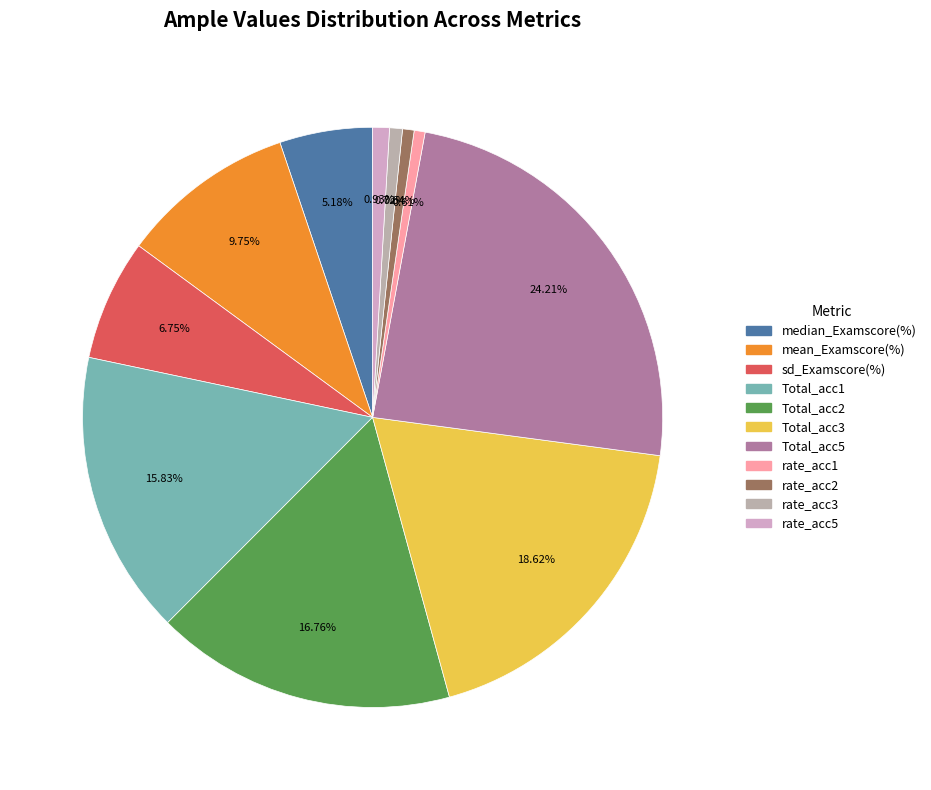

Count the number of slices in the pie.

11